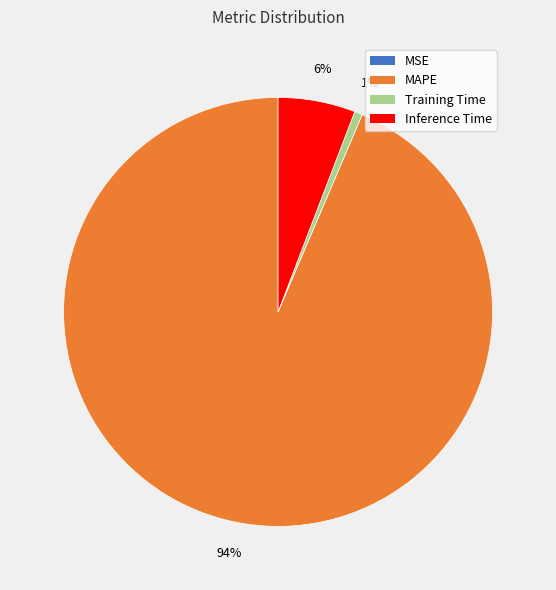

Between Inference Time and Training Time, which is larger?

Inference Time